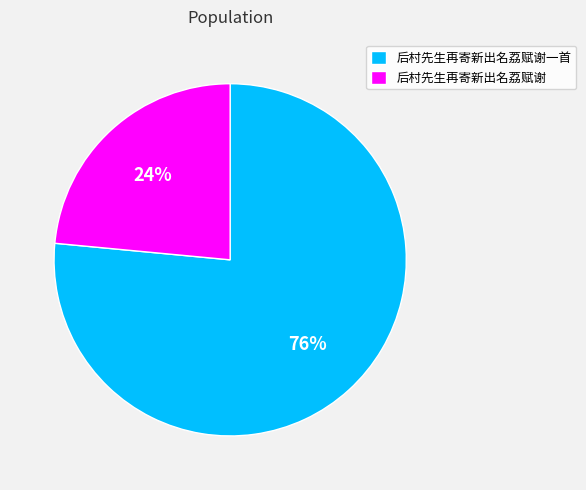

Which category has the smallest portion of the pie?

后村先生再寄新出名荔赋谢